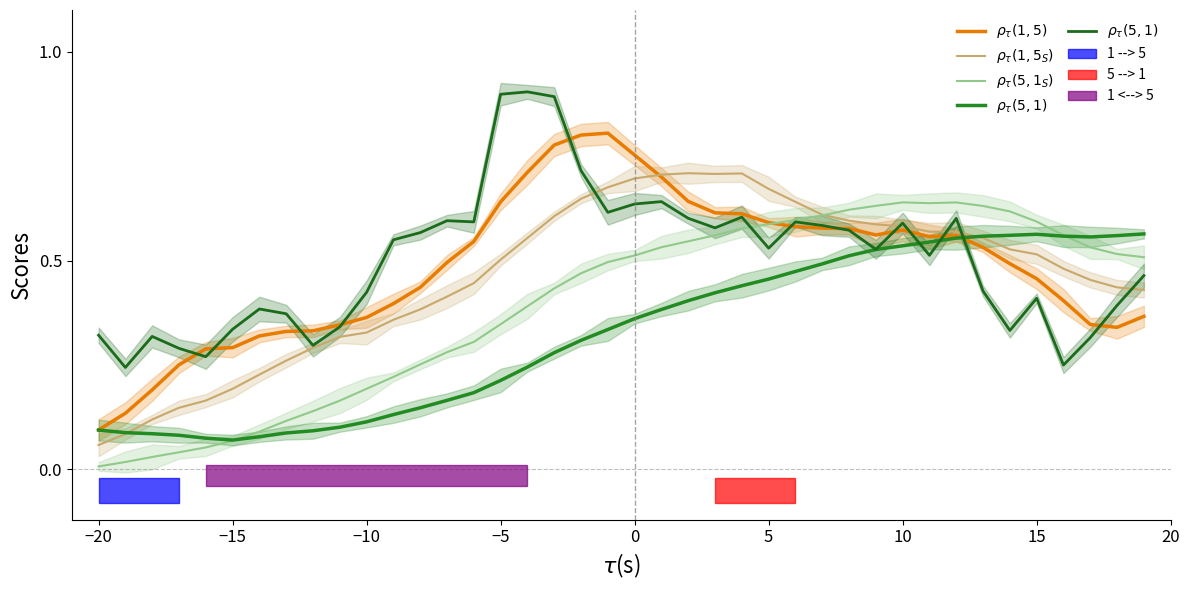

What are all the series names shown in the legend?

$\rho_{\tau}(1,5)$, $\rho_{\tau}(1,5_S)$, $\rho_{\tau}(5,1_S)$, $\rho_{\tau}(5,1)$